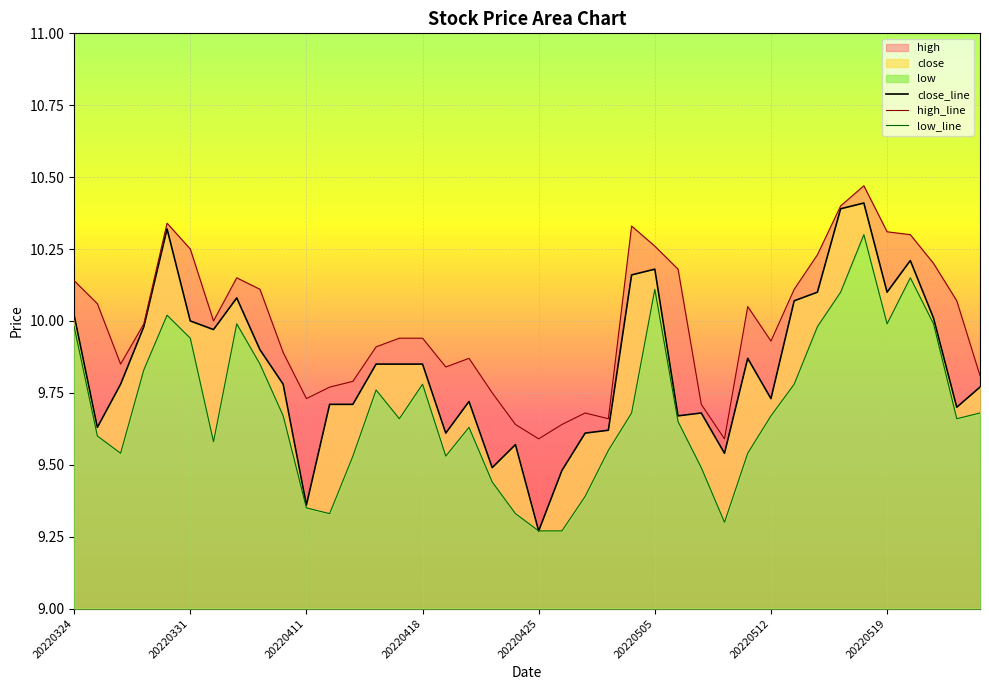

Reading right to left, transcribe all the data shown in this chart.

close_line: 9.8	9.7	10.0	10.2	10.1	10.4	10.4	10.1	10.1	9.7	9.9	9.5	9.7	9.7	10.2	10.2	9.6	9.6	9.5	9.3	9.6	9.5	9.7	9.6	9.8	9.8	9.8	9.7	9.7	9.4	9.8	9.9	10.1	10.0	10.0	10.3	10.0	9.8	9.6	10.0
high_line: 9.8	10.1	10.2	10.3	10.3	10.5	10.4	10.2	10.1	9.9	10.1	9.6	9.7	10.2	10.3	10.3	9.7	9.7	9.6	9.6	9.6	9.8	9.9	9.8	9.9	9.9	9.9	9.8	9.8	9.7	9.9	10.1	10.2	10.0	10.2	10.3	10.0	9.8	10.1	10.1
low_line: 9.7	9.7	10.0	10.2	10.0	10.3	10.1	10.0	9.8	9.7	9.5	9.3	9.5	9.7	10.1	9.7	9.6	9.4	9.3	9.3	9.3	9.4	9.6	9.5	9.8	9.7	9.8	9.5	9.3	9.3	9.7	9.8	10.0	9.6	9.9	10.0	9.8	9.5	9.6	10.0